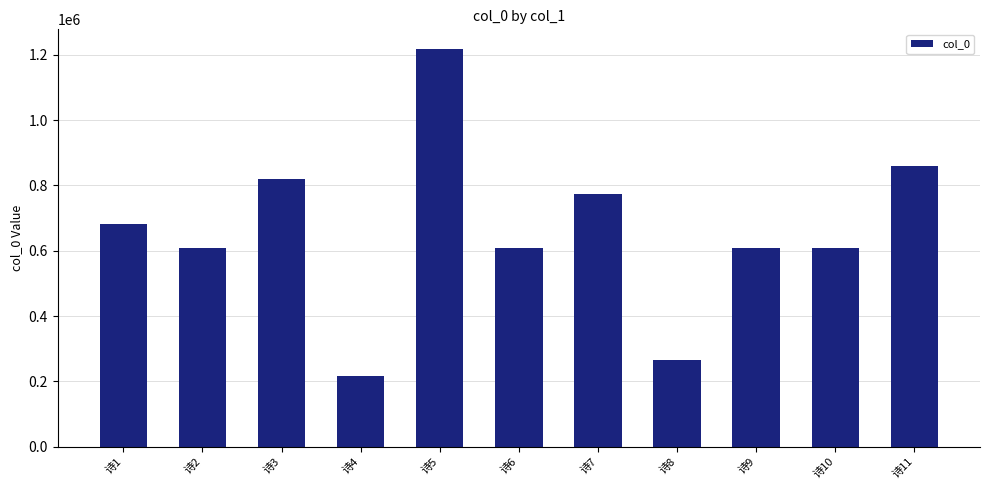

What is the difference between the values at 诗3 and 诗9?

211726